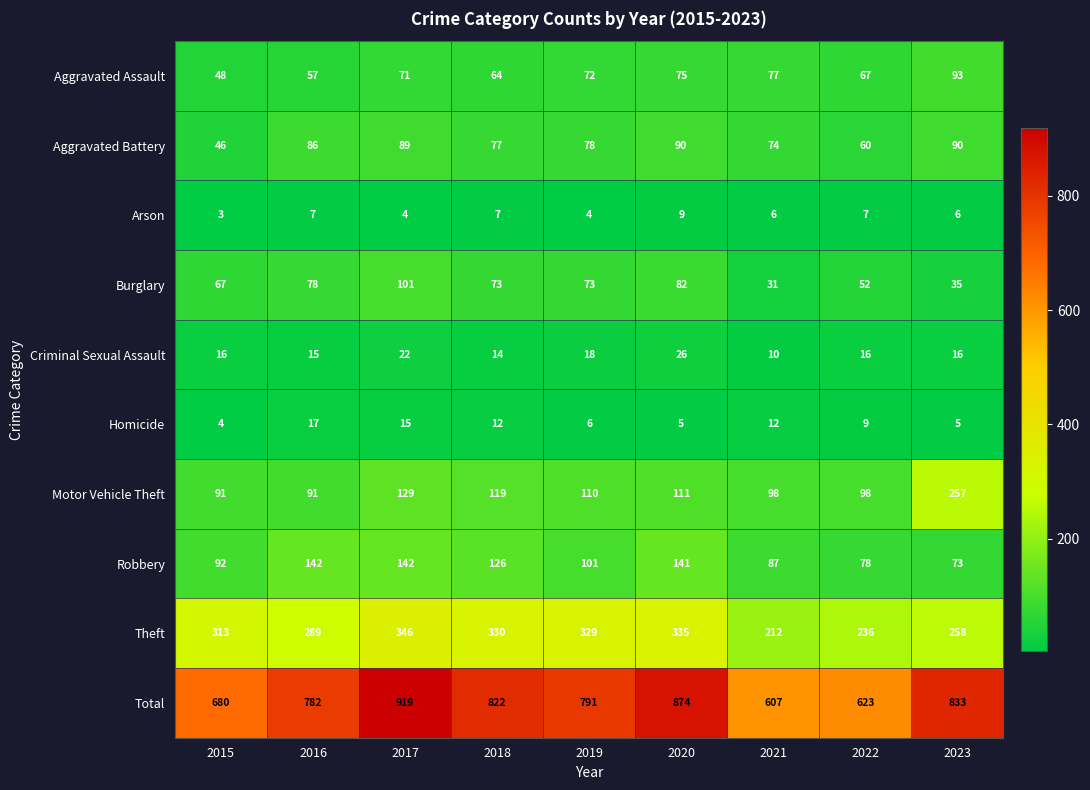

Which series has the widest spread of values?

Total